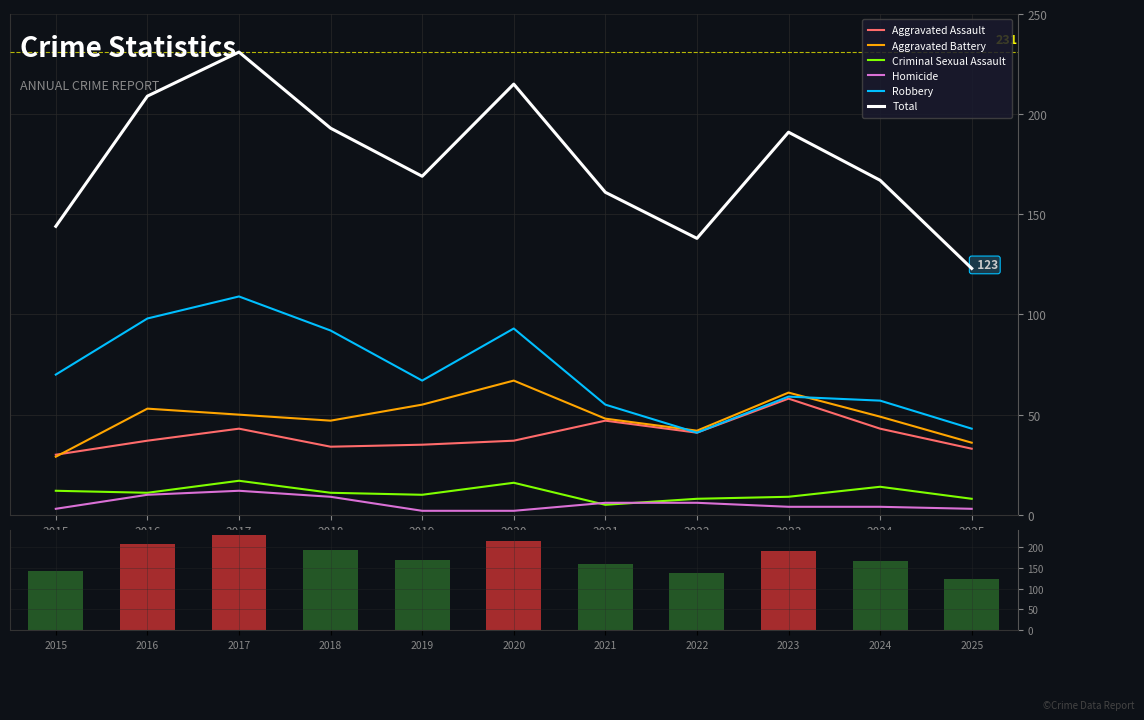

Which category has the lowest value across all series?

2019